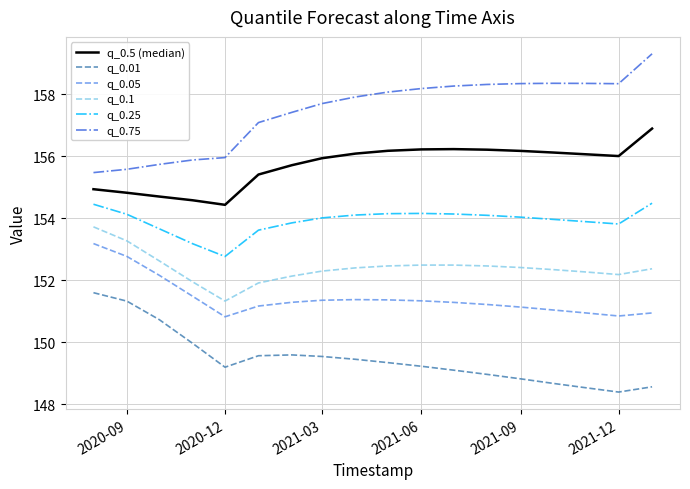

What is the smallest value displayed?

148.4